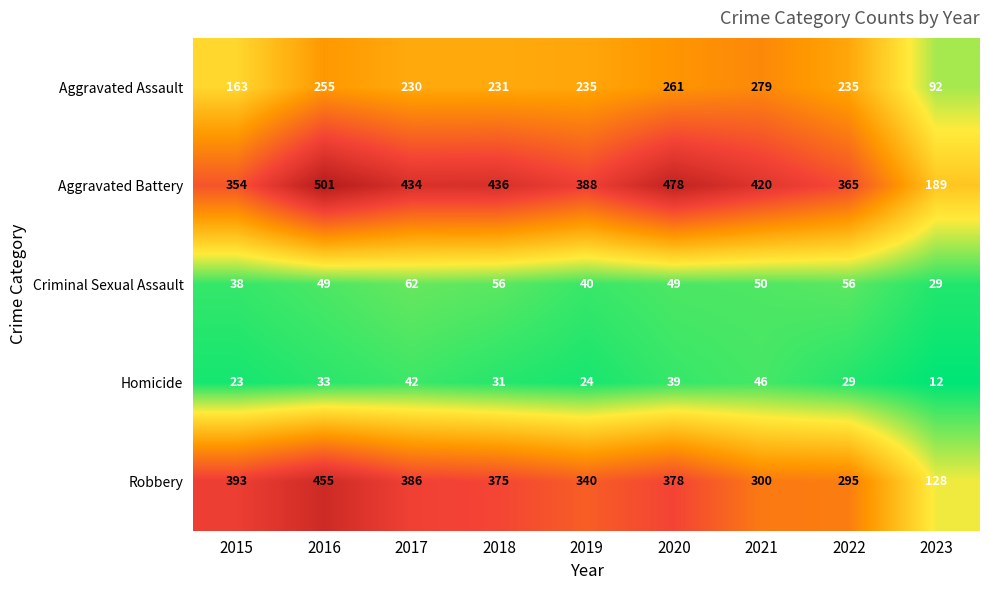

At which label does Aggravated Battery first exceed 420?

2016